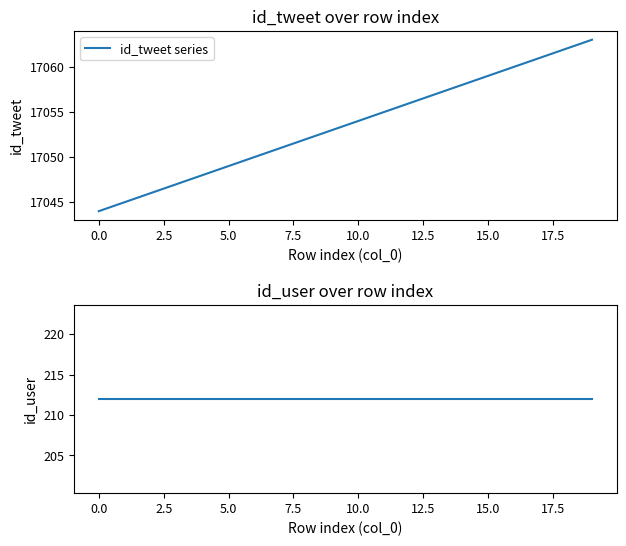

Reading left to right, what are all the values shown in this chart?

id_tweet series: 17044	17045	17046	17047	17048	17049	17050	17051	17052	17053	17054	17055	17056	17057	17058	17059	17060	17061	17062	17063
id_user series: 212	212	212	212	212	212	212	212	212	212	212	212	212	212	212	212	212	212	212	212